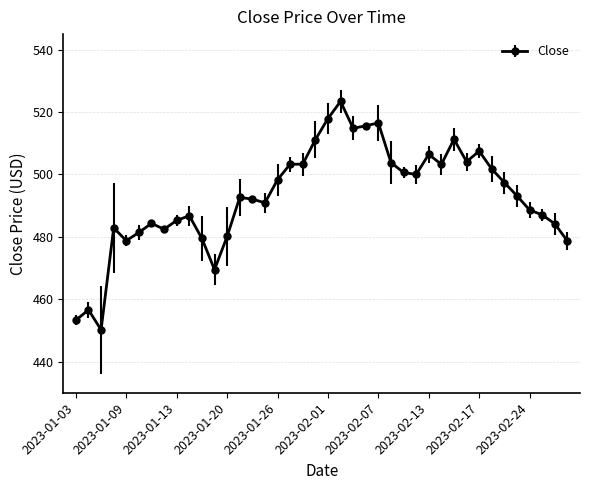

What is the average value?

493.0